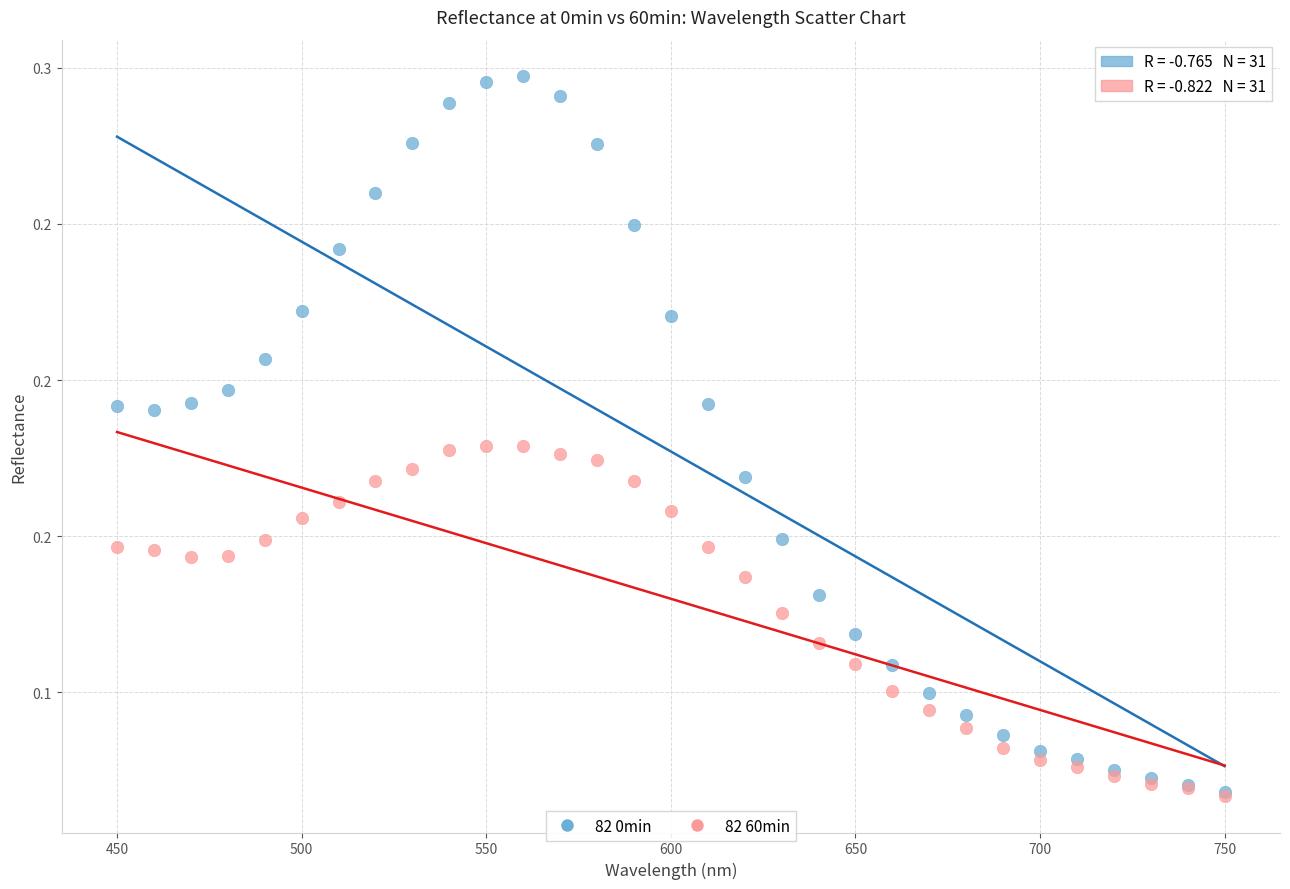

What are all the series names shown in the legend?

82 0min, 82 60min